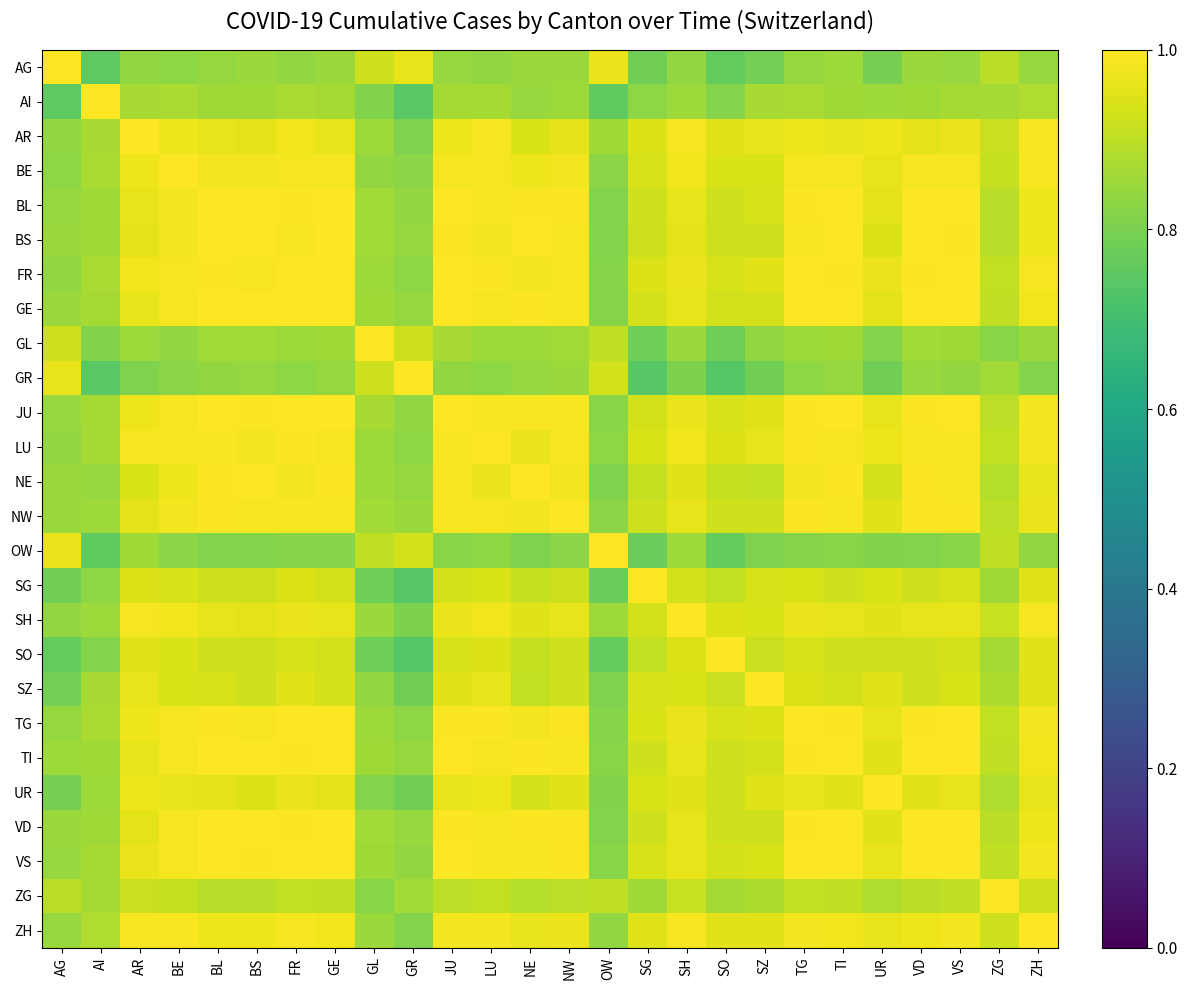

At how many categories does at least one series exceed 0?

26